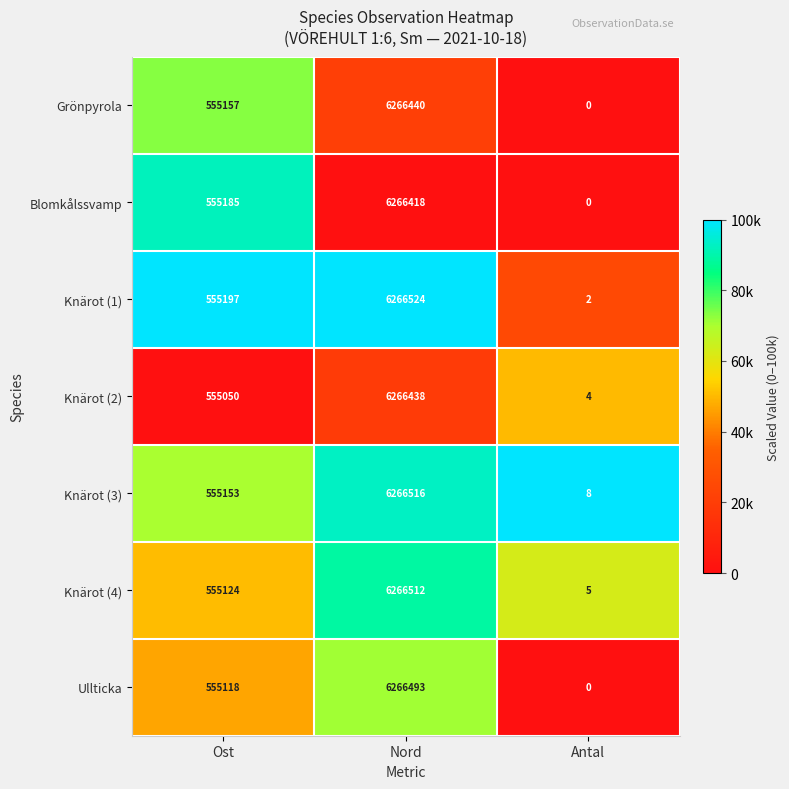

What is the highest value of the Ullticka series?

6266493